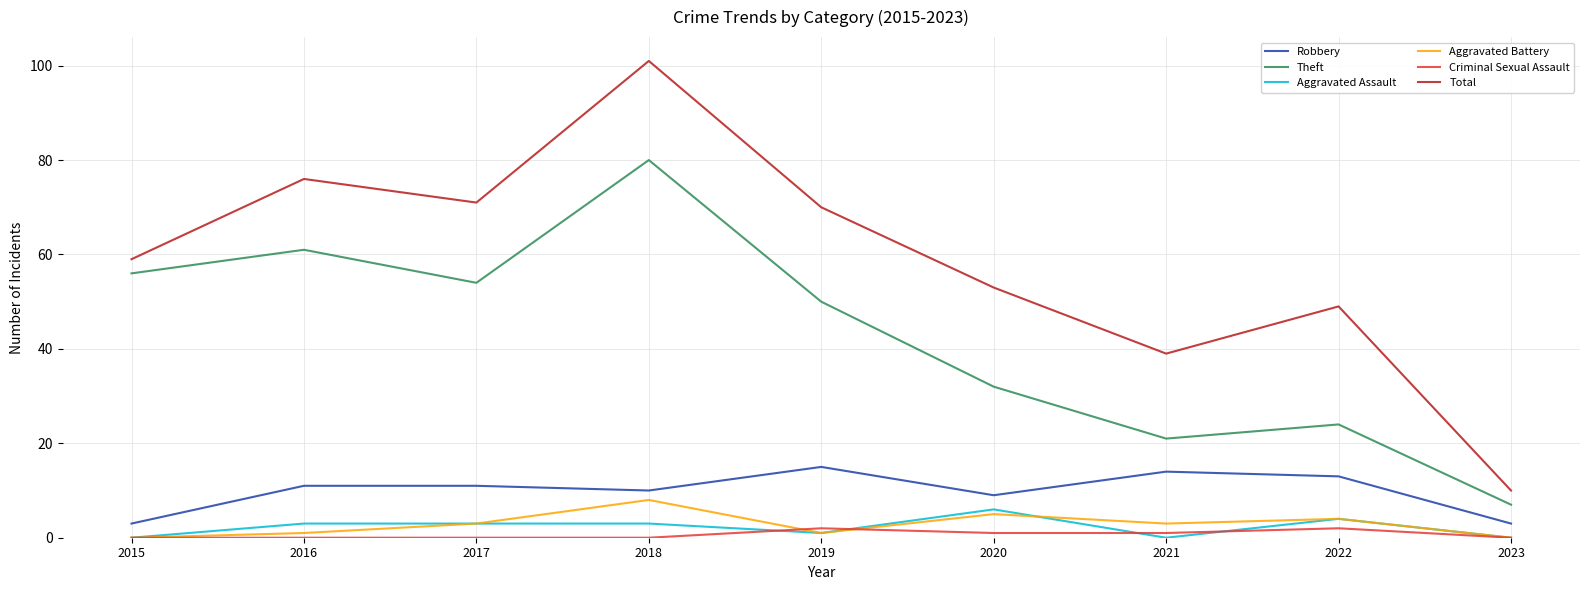

Between 2018 and 2019, which series saw the biggest shift?

Total